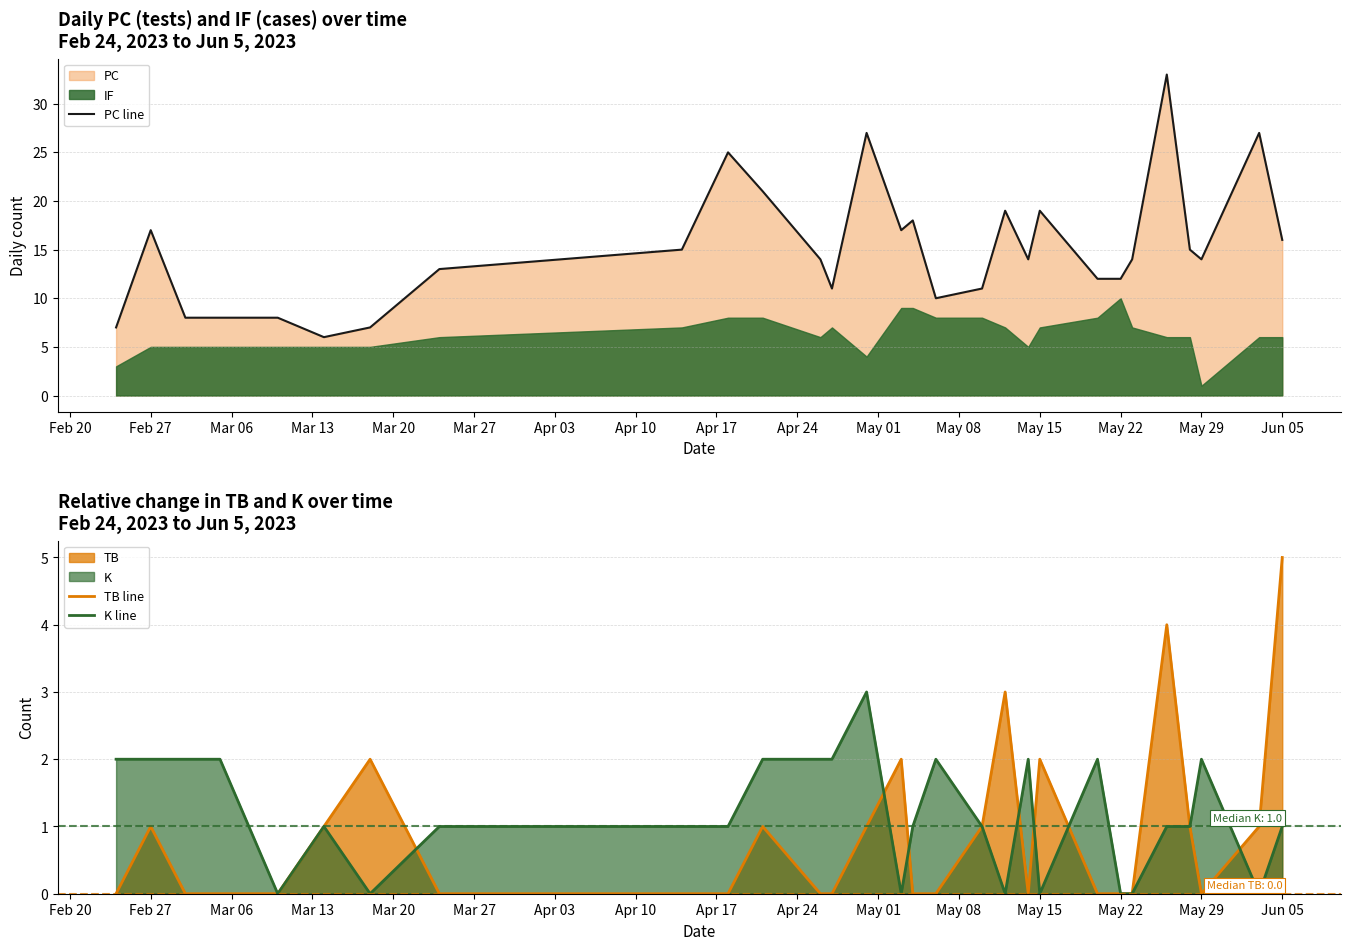

What is the maximum value for K line?

3